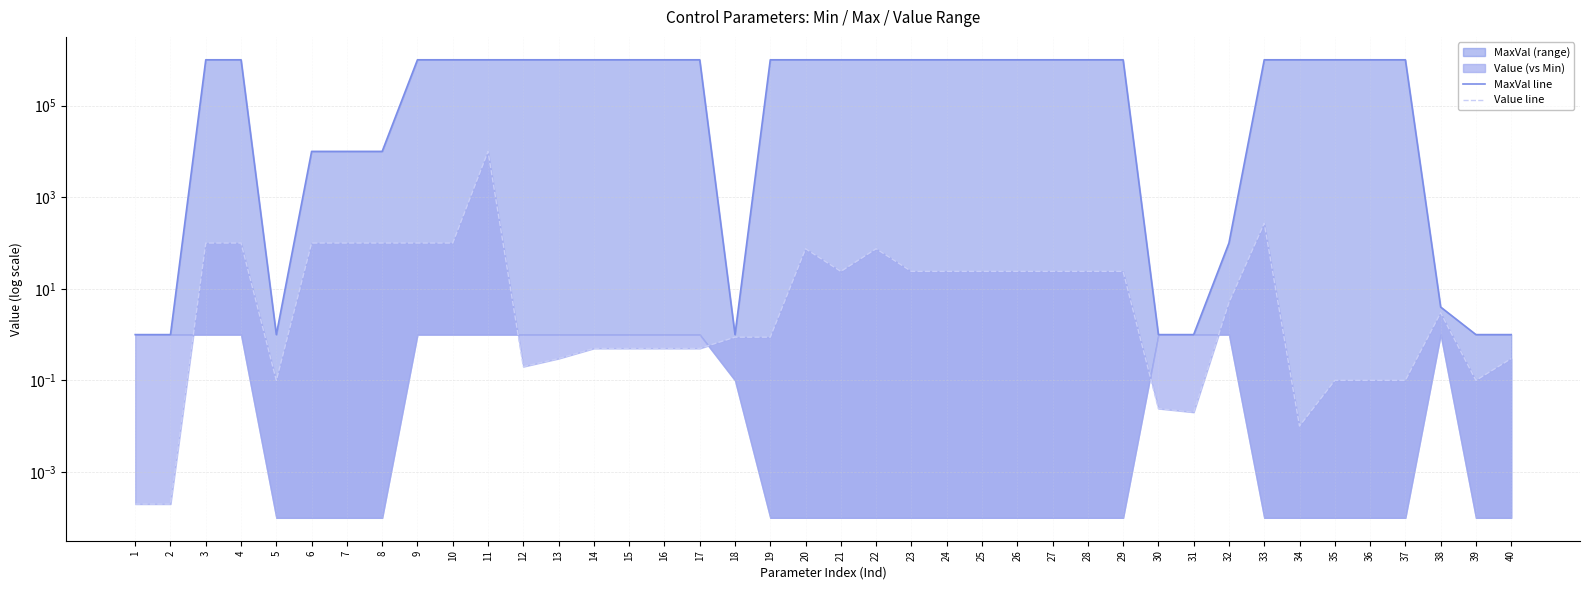

What is the average value of the MaxVal line series?

675752.8